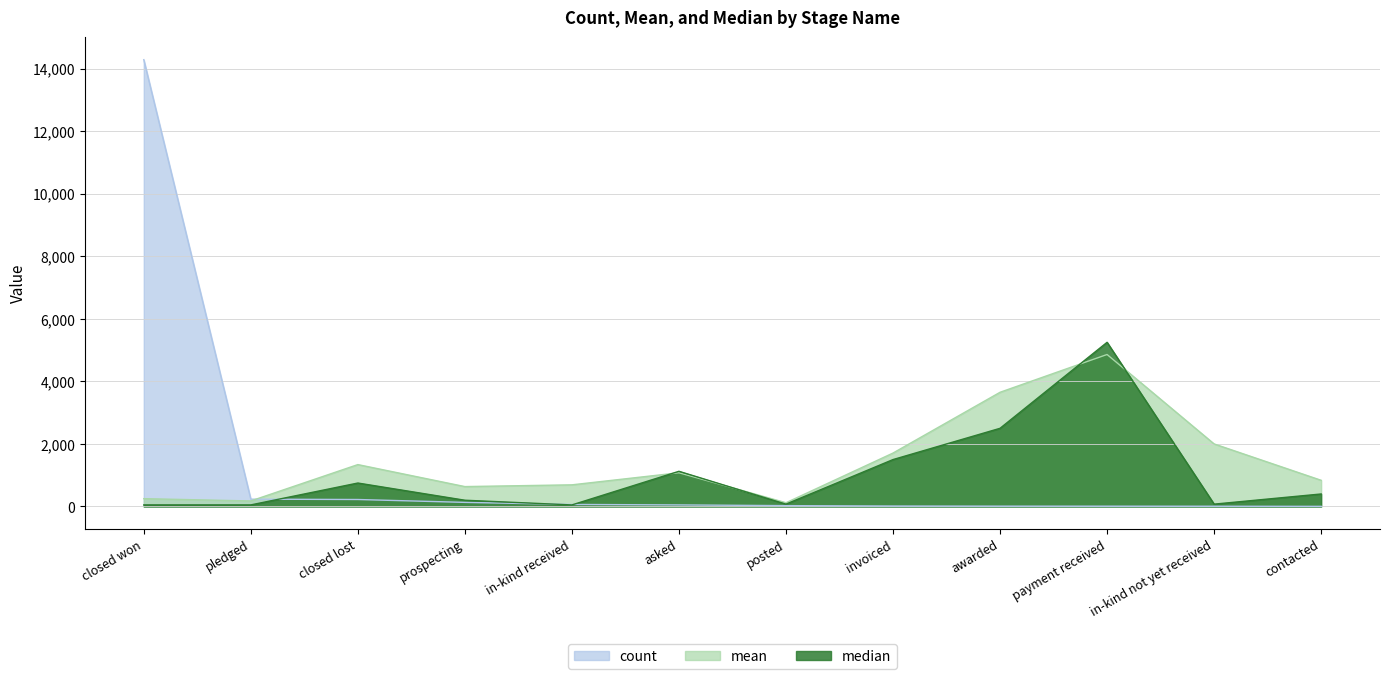

How many data points in count are above 50?

5